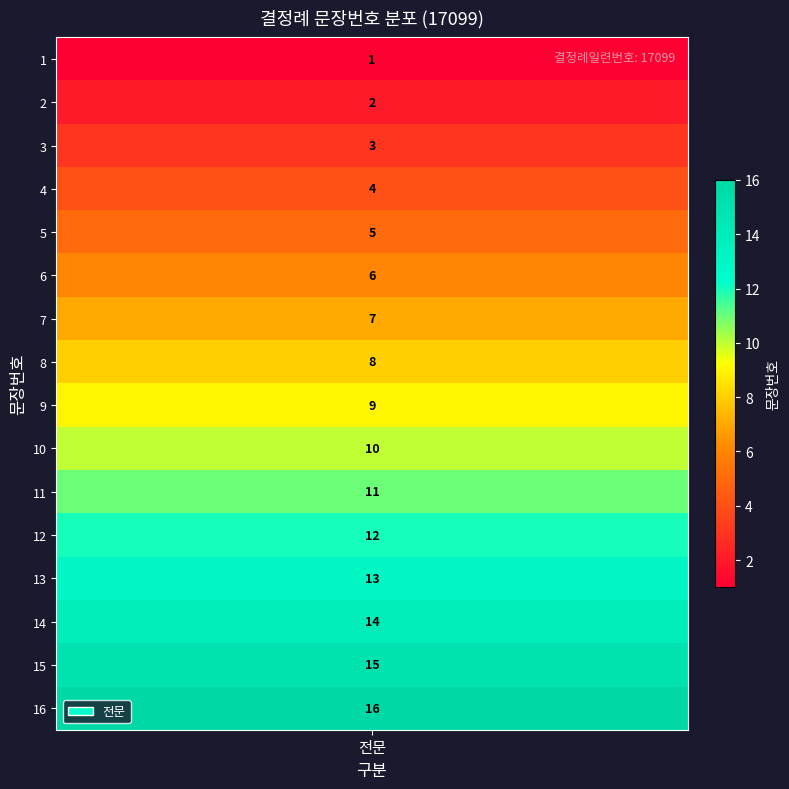

What is the difference between the values at 15 and 8?

7